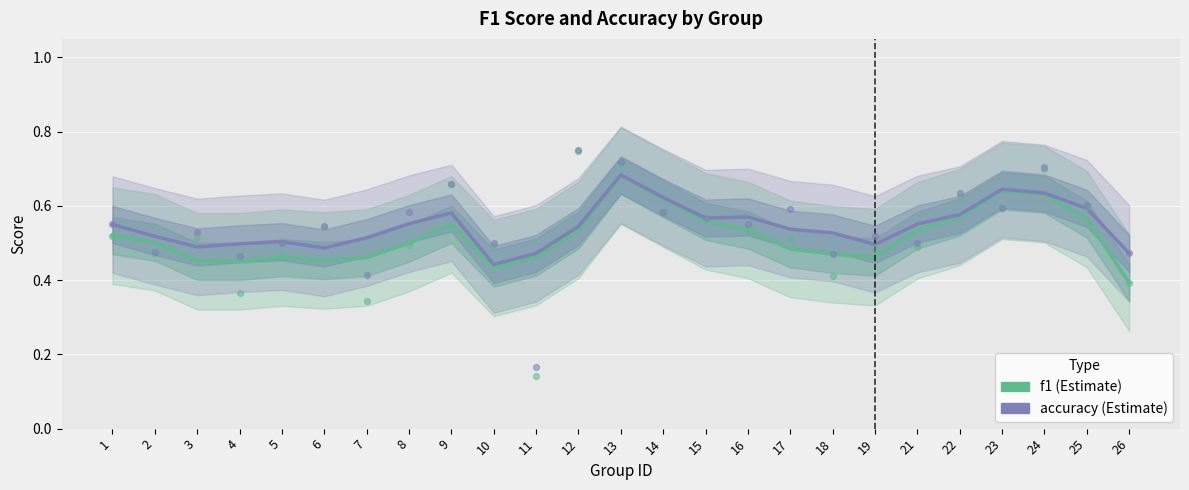

What is the total value across all series at 13?

1.4